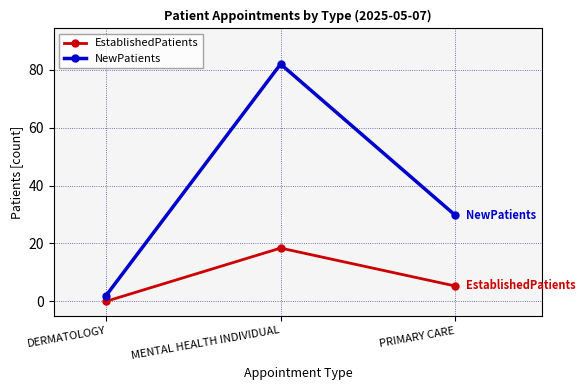

Does the chart have visible grid lines?

Yes